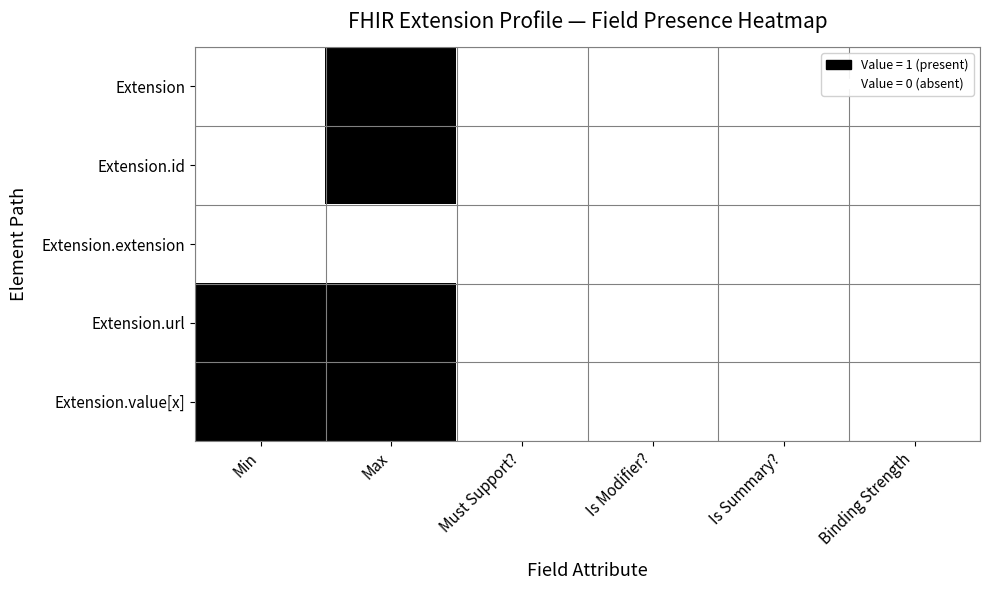

What is the spread (max minus min) of values at Min?

1